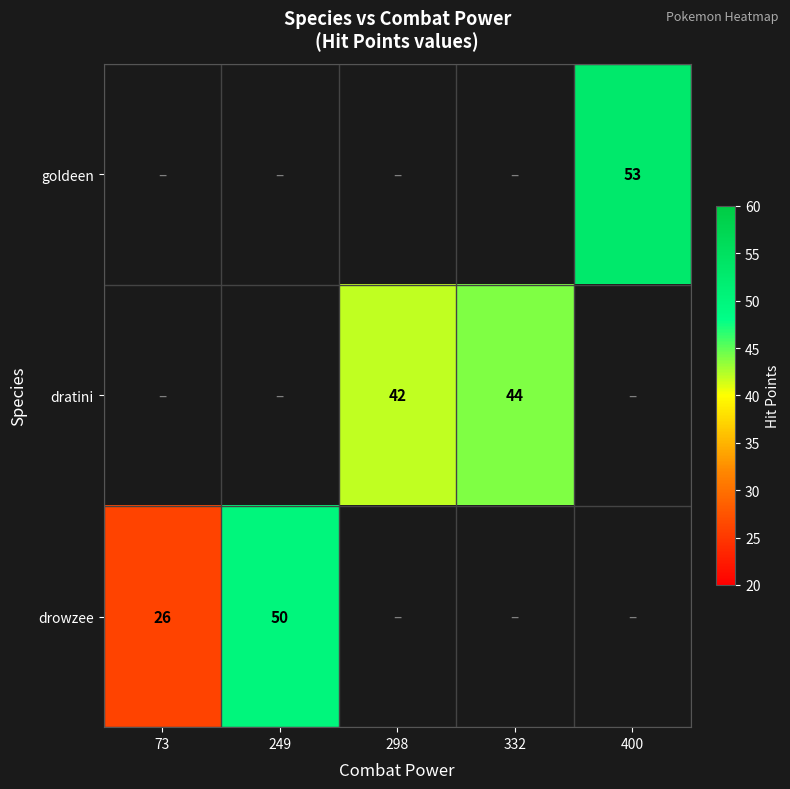

The value of drowzee at 249 is 50. True or false?

True